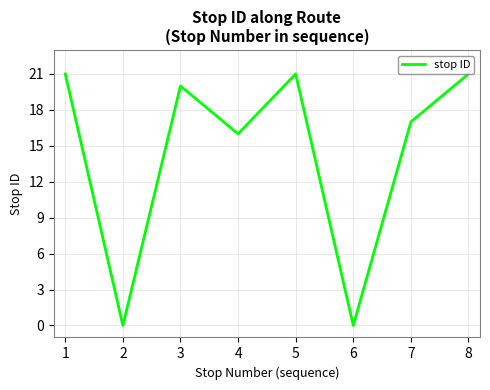

At which label is the value closest to 10?

4